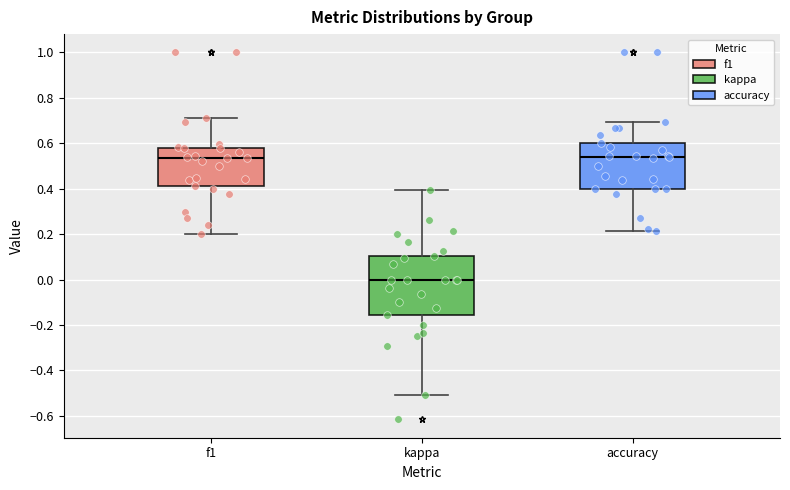

Which box is the tallest, from its lower edge to its upper edge?

kappa